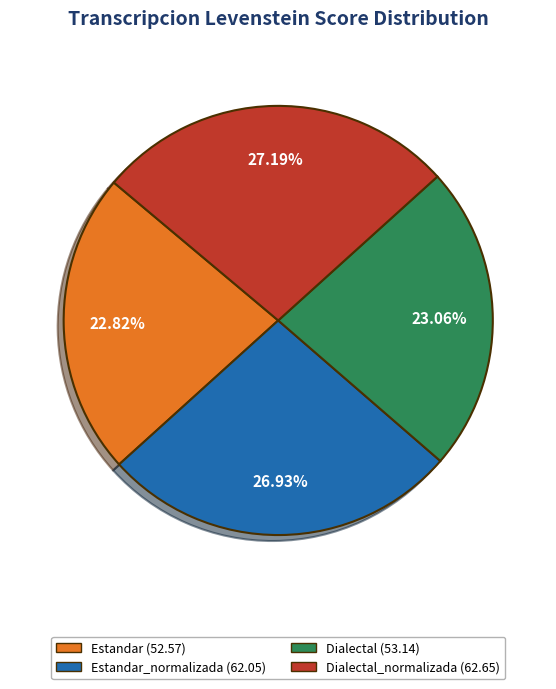

How many slices are in this pie chart?

4